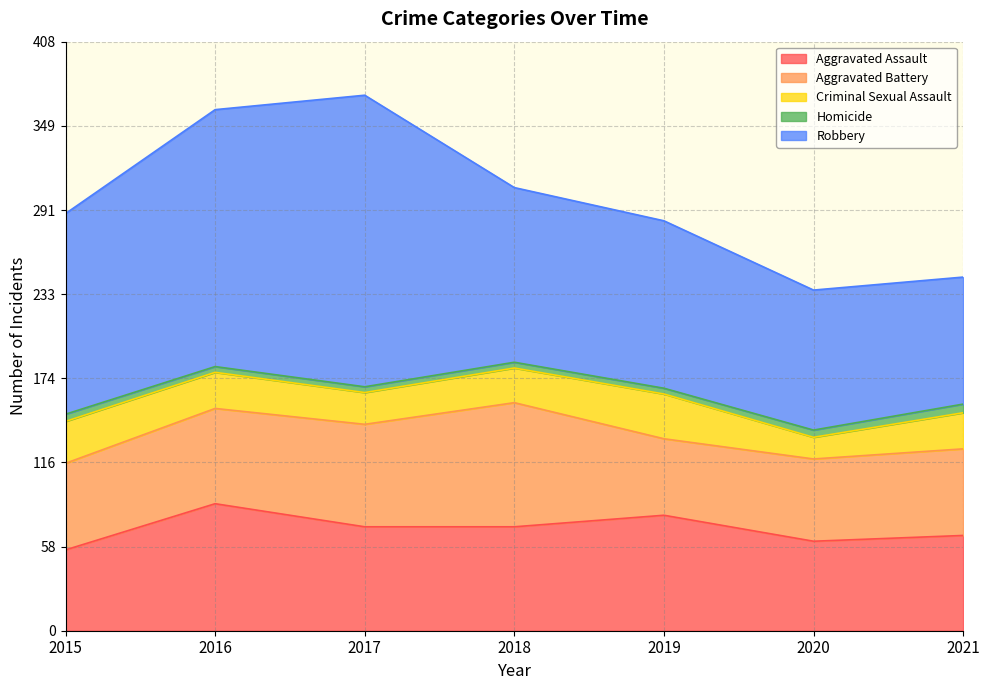

How many lines are shown in the chart?

5